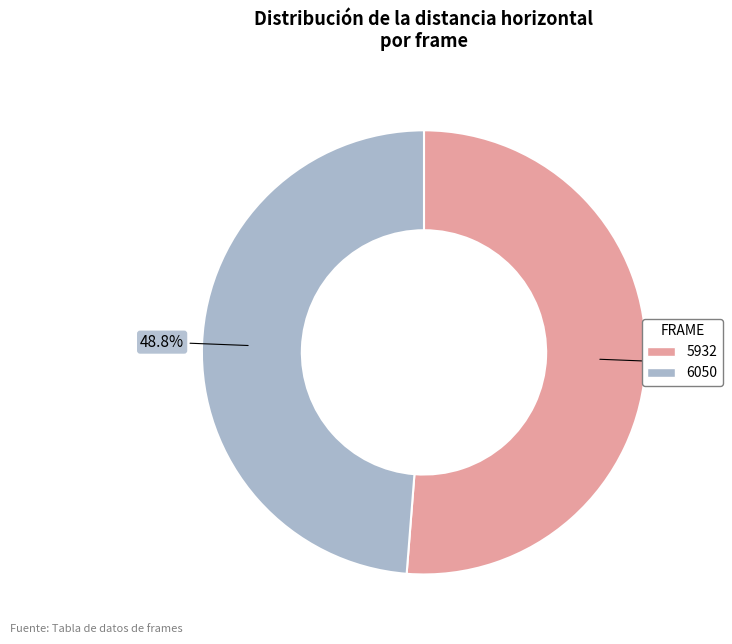

The 6050 slice represents 39% of the pie. True or false?

False